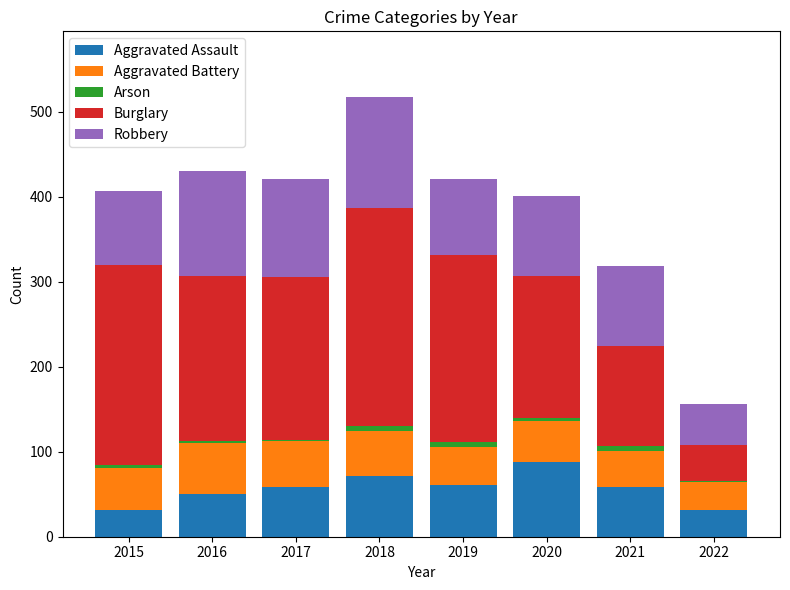

At which label does Aggravated Assault reach its peak?

2020